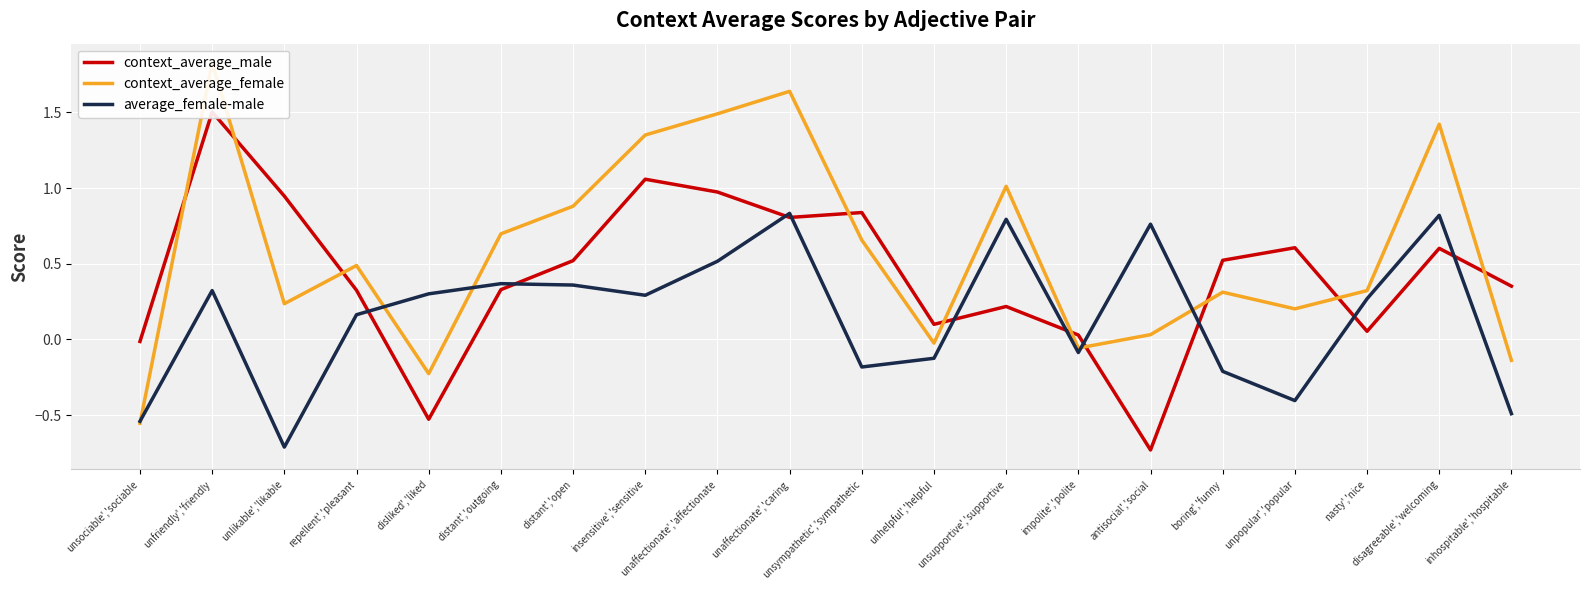

Rank the categories by context_average_female value from highest to lowest.

unfriendly','friendly, unaffectionate','caring, unaffectionate','affectionate, disagreeable','welcoming, insensitive','sensitive, unsupportive','supportive, distant','open, distant','outgoing, unsympathetic','sympathetic, repellent','pleasant, nasty','nice, boring','funny, unlikable','likable, unpopular','popular, antisocial','social, unhelpful','helpful, impolite','polite, inhospitable','hospitable, disliked','liked, unsociable','sociable